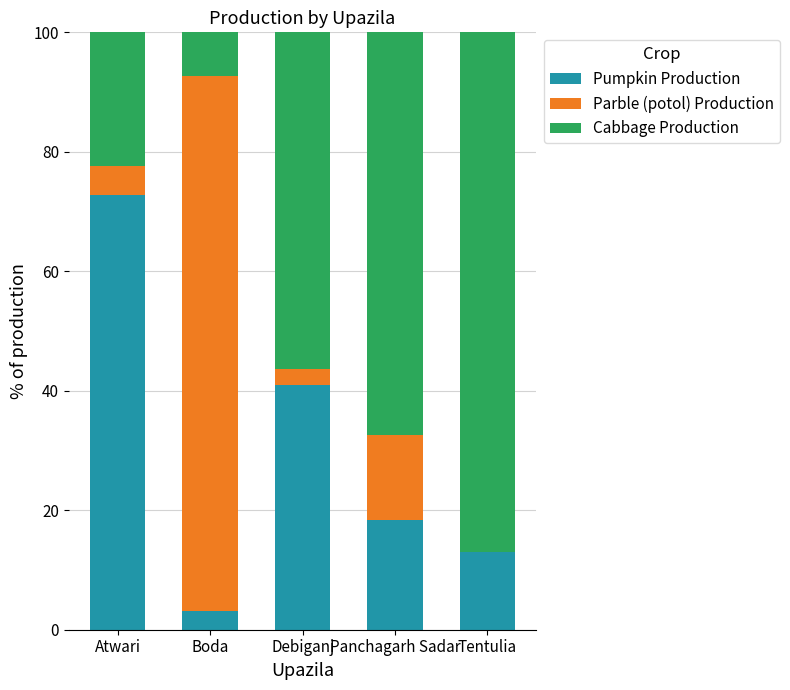

The Pumpkin Production series shows 6.2 at Panchagarh Sadar. True or false?

False